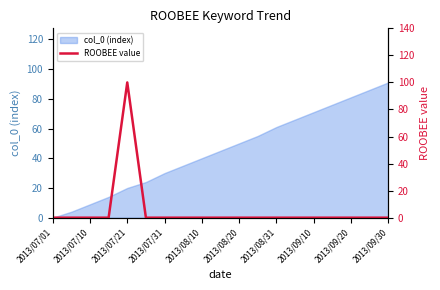

At which label does col_0 (index) reach its minimum?

2013/07/01